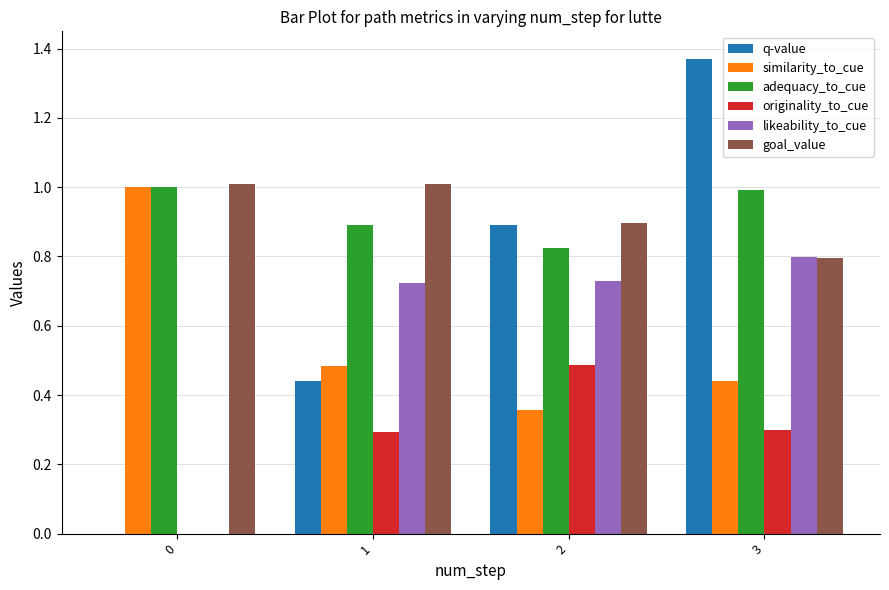

Between 1 and 3, which series saw the biggest shift?

q-value